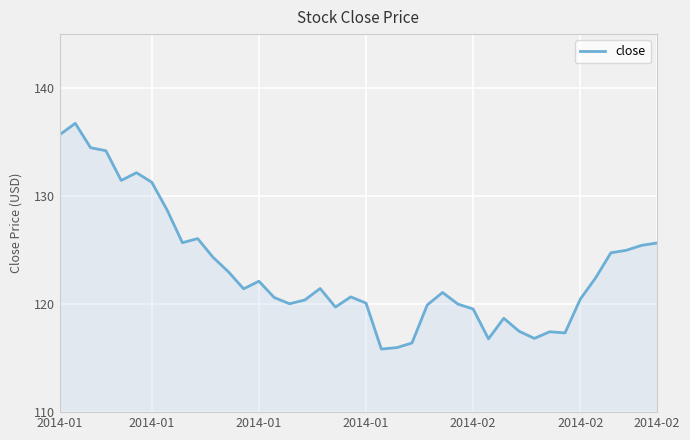

Does the chart display data point markers on the line(s)?

No